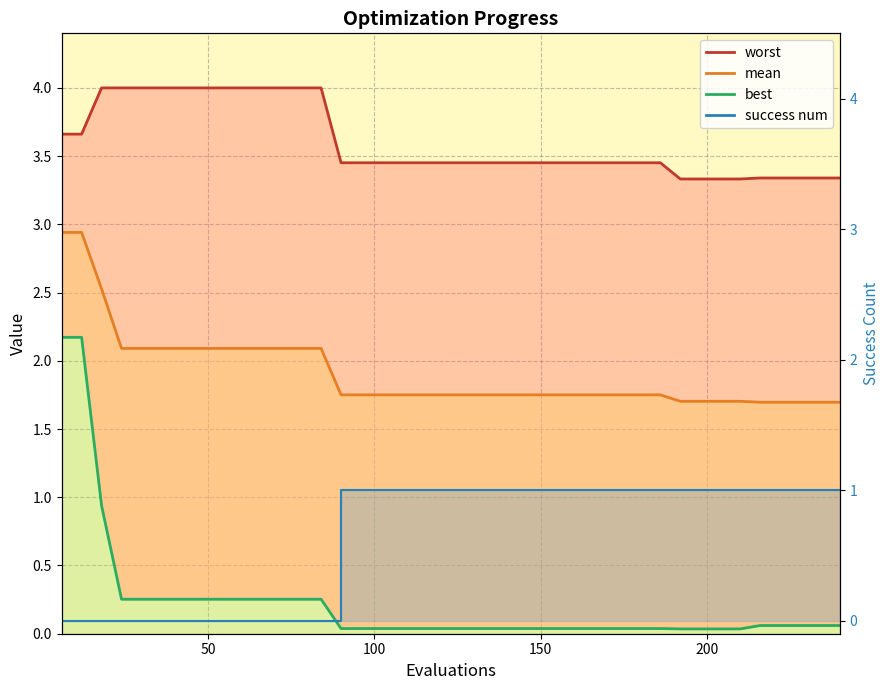

Which series has the largest range (max minus min)?

best_line